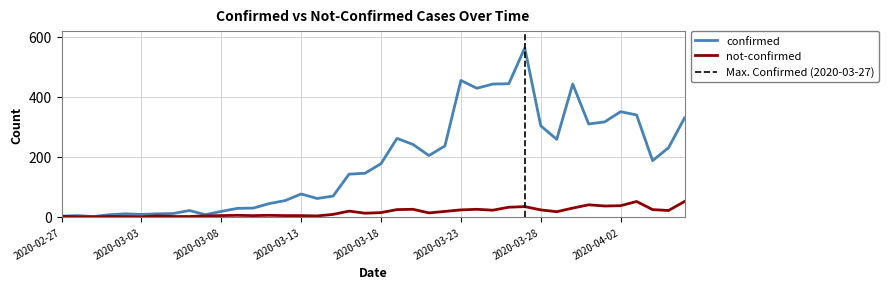

Reading left to right, what are all the values shown in this chart?

confirmed: 2020-02-27=2	2020-02-28=4	2020-02-29=1	2020-03-01=7	2020-03-02=10	2020-03-03=8	2020-03-04=10	2020-03-05=11	2020-03-06=21	2020-03-07=7	2020-03-08=18	2020-03-09=28	2020-03-10=29	2020-03-11=44	2020-03-12=54	2020-03-13=76	2020-03-14=61	2020-03-15=69	2020-03-16=142	2020-03-17=145	2020-03-18=177	2020-03-19=261	2020-03-20=241	2020-03-21=204	2020-03-22=236	2020-03-23=454	2020-03-24=428	2020-03-25=442	2020-03-26=443	2020-03-27=562	2020-03-28=303	2020-03-29=258	2020-03-30=442	2020-03-31=309	2020-04-01=316	2020-04-02=350	2020-04-03=339	2020-04-04=187	2020-04-05=230	2020-04-06=329
not-confirmed: 2020-02-27=2	2020-02-28=0	2020-02-29=0	2020-03-01=1	2020-03-02=1	2020-03-03=0	2020-03-04=3	2020-03-05=1	2020-03-06=1	2020-03-07=3	2020-03-08=4	2020-03-09=5	2020-03-10=4	2020-03-11=5	2020-03-12=4	2020-03-13=4	2020-03-14=3	2020-03-15=8	2020-03-16=19	2020-03-17=12	2020-03-18=14	2020-03-19=24	2020-03-20=25	2020-03-21=13	2020-03-22=18	2020-03-23=23	2020-03-24=25	2020-03-25=22	2020-03-26=32	2020-03-27=34	2020-03-28=23	2020-03-29=17	2020-03-30=29	2020-03-31=40	2020-04-01=36	2020-04-02=37	2020-04-03=51	2020-04-04=24	2020-04-05=21	2020-04-06=51